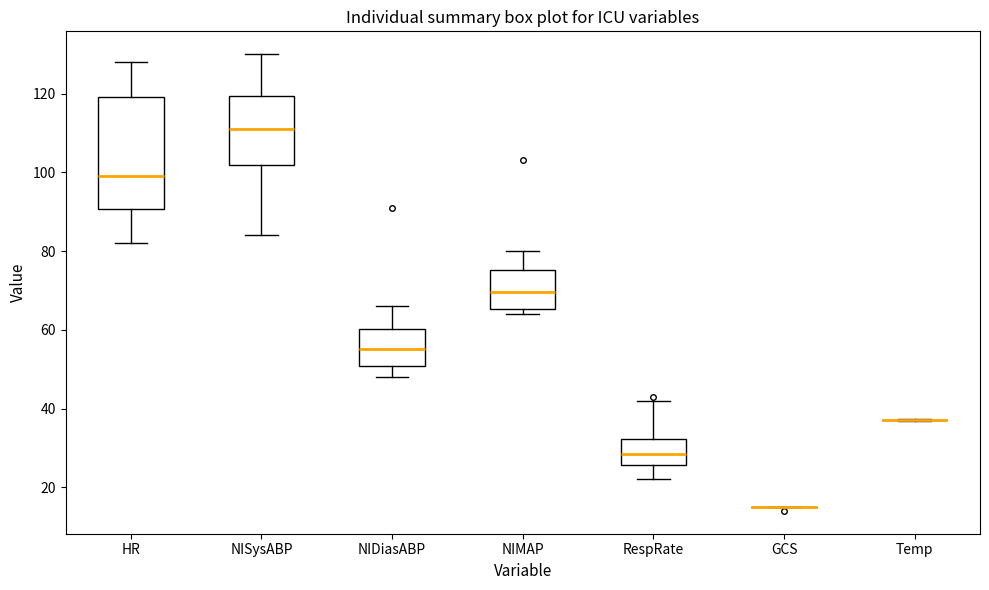

Reading left to right, read every box against the y-axis: the position of its median line, the range the box covers, and the ends of its whiskers. The values are not printed on the chart, so give them approximately, as read against the axis.

HR: median 100, box 90 to 120, whiskers 82 to 128
NISysABP: median 112, box 102 to 120, whiskers 84 to 130
NIDiasABP: median 56, box 50 to 60, whiskers 48 to 66
NIMAP: median 70, box 66 to 76, whiskers 64 to 80
RespRate: median 28, box 26 to 32, whiskers 22 to 42
GCS: box collapsed to a line at 16, whiskers 16 to 16
Temp: box collapsed to a line at 38, whiskers 36 to 38